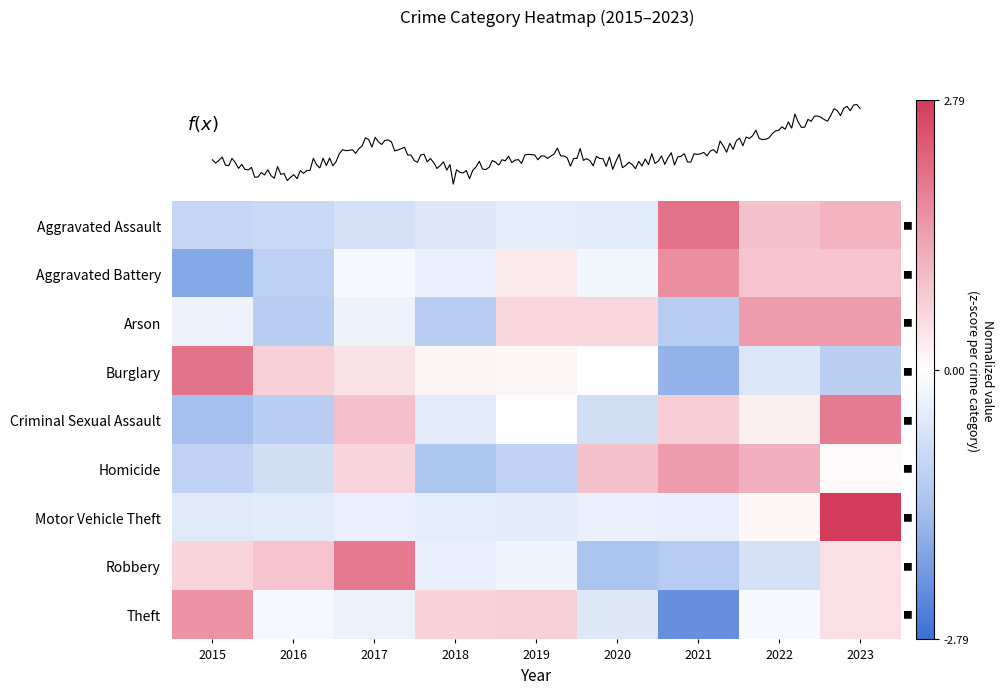

What is the difference between the highest and lowest values at 2015?

3.8